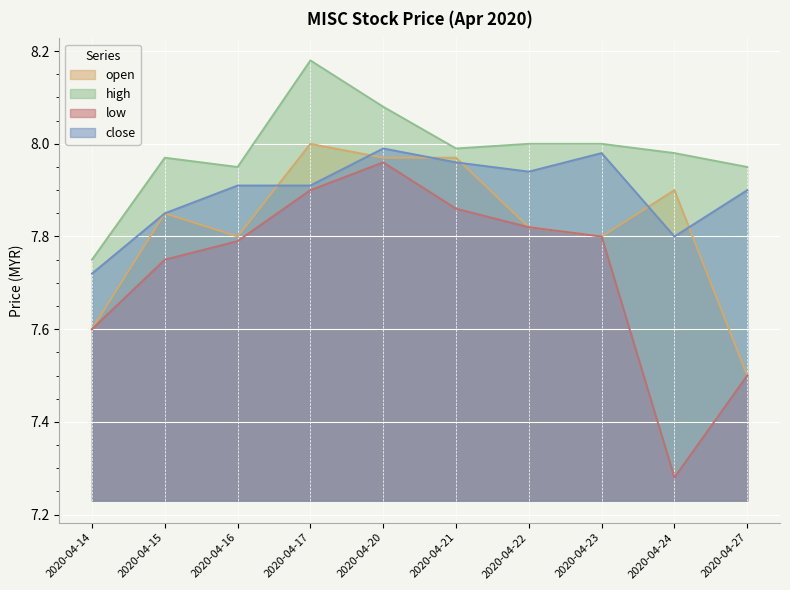

True or false: high and close cross at least once.

False